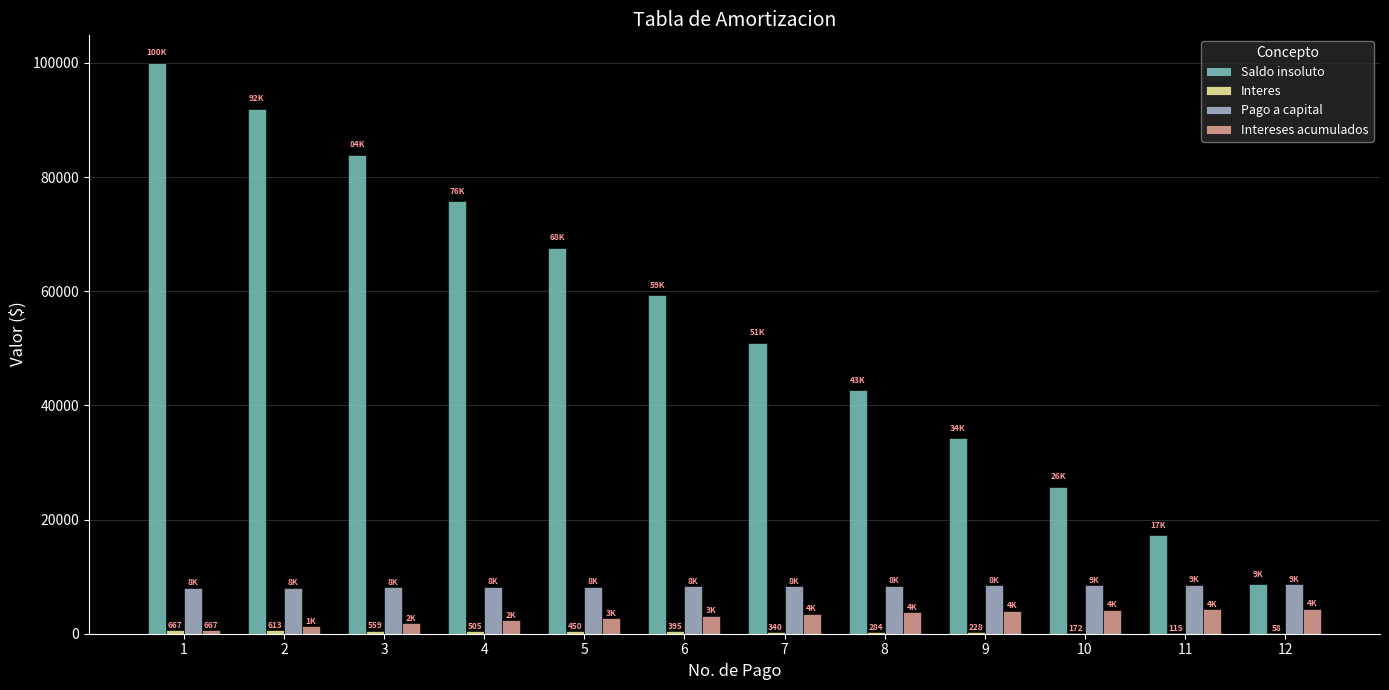

What is the highest value of the Saldo insoluto series?

100000.0